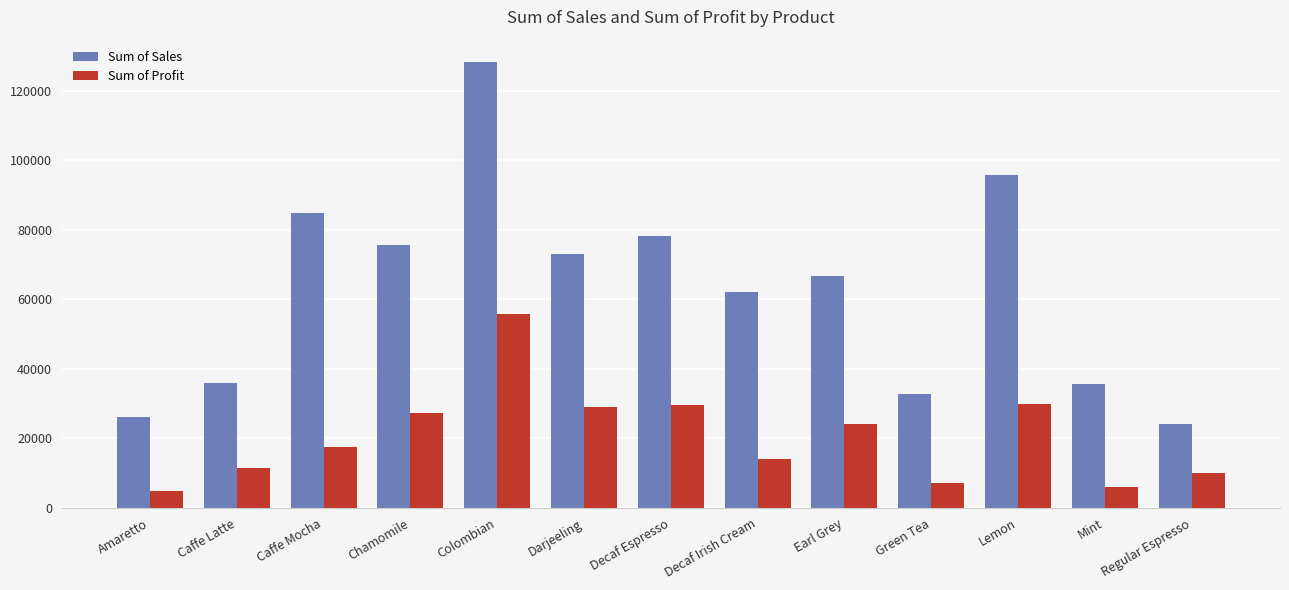

What position from the right is Caffe Latte?

12